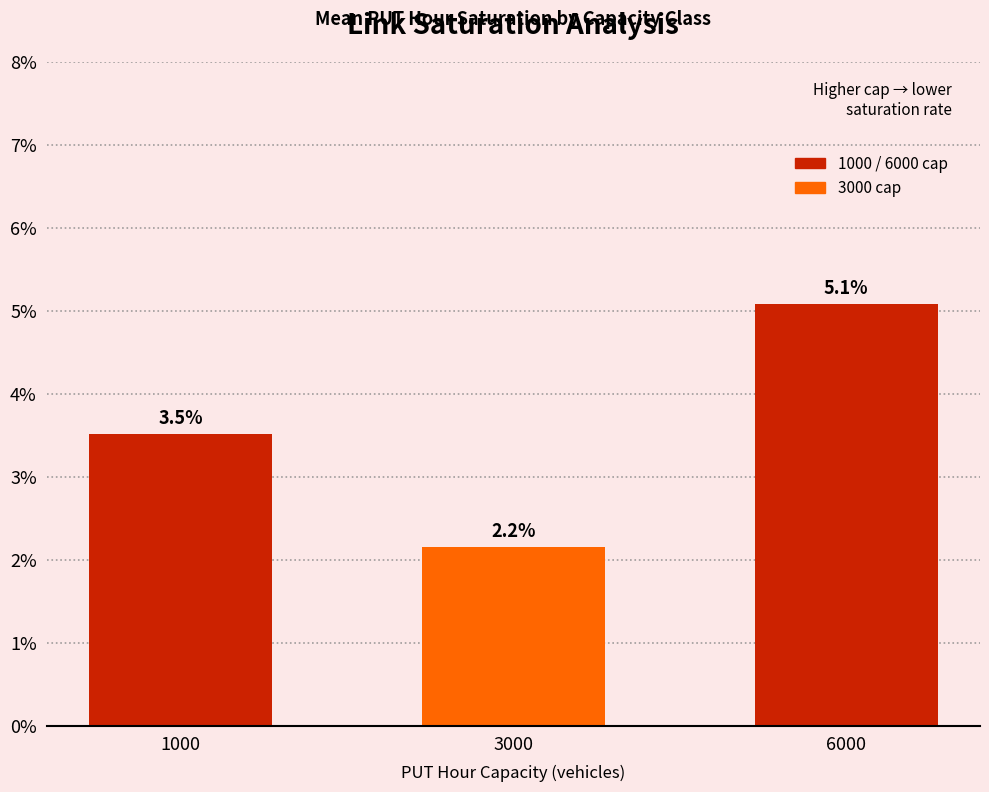

Is it true that the value at 3000 is 0.0?

False